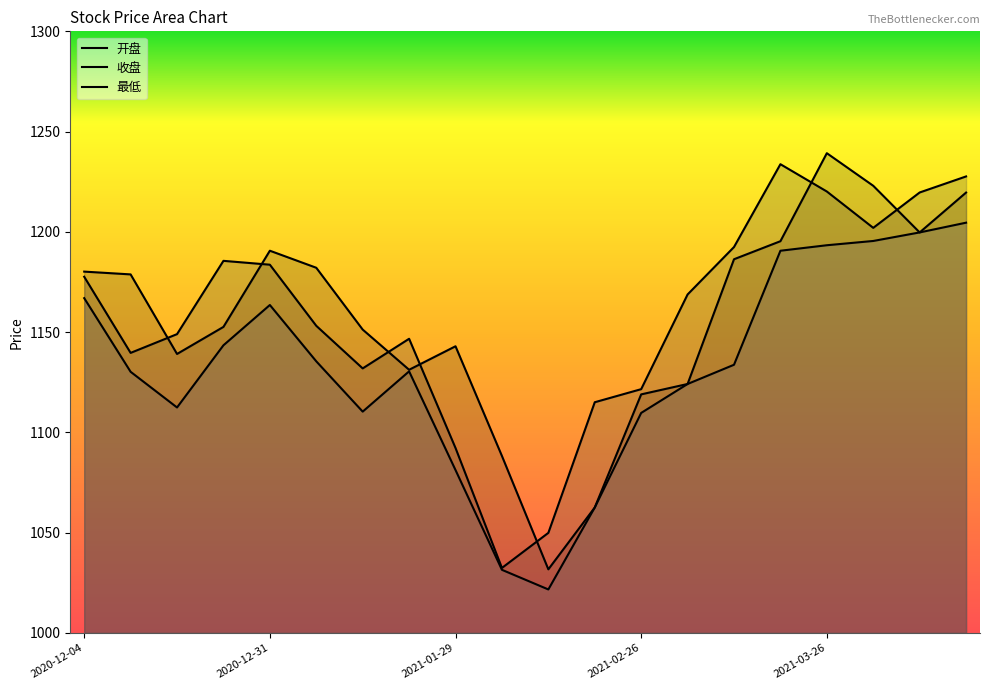

Is the value of 最低 at 2021-01-08 greater than the value of 收盘 at 2021-03-26?

No